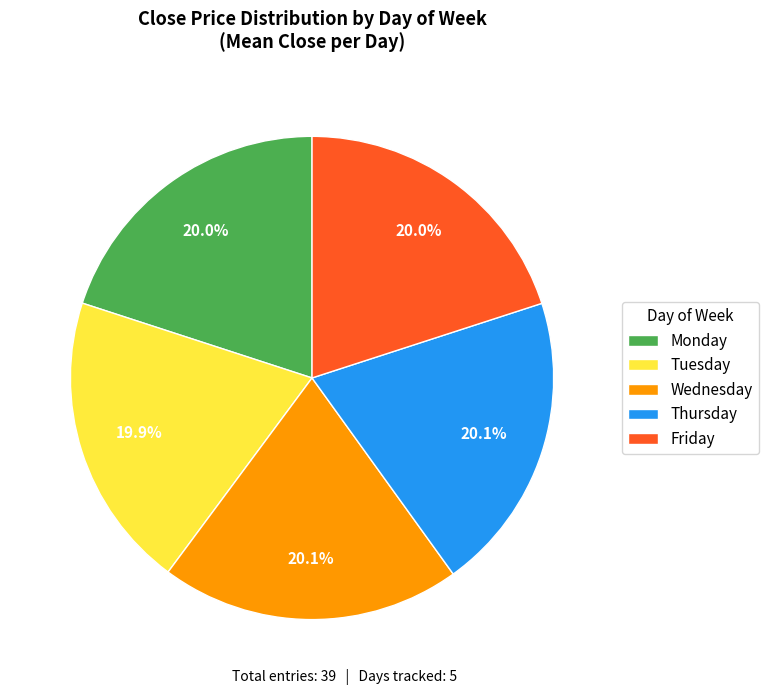

Is it true that Thursday is 20% of the pie?

True